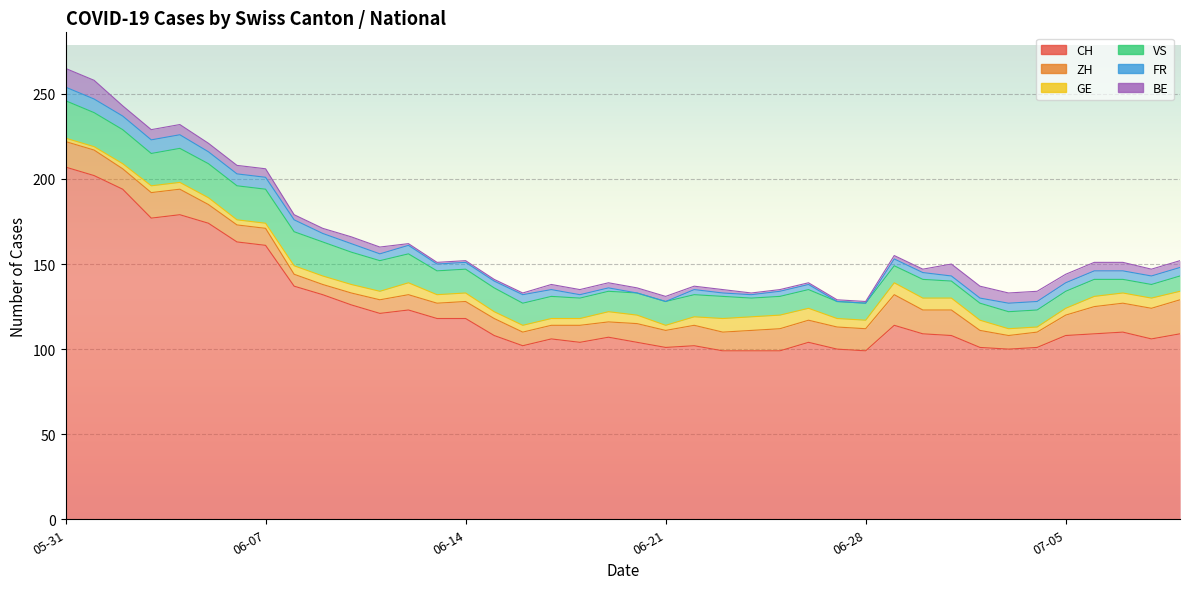

Where is GE nearest to the value 5?

2020-06-08